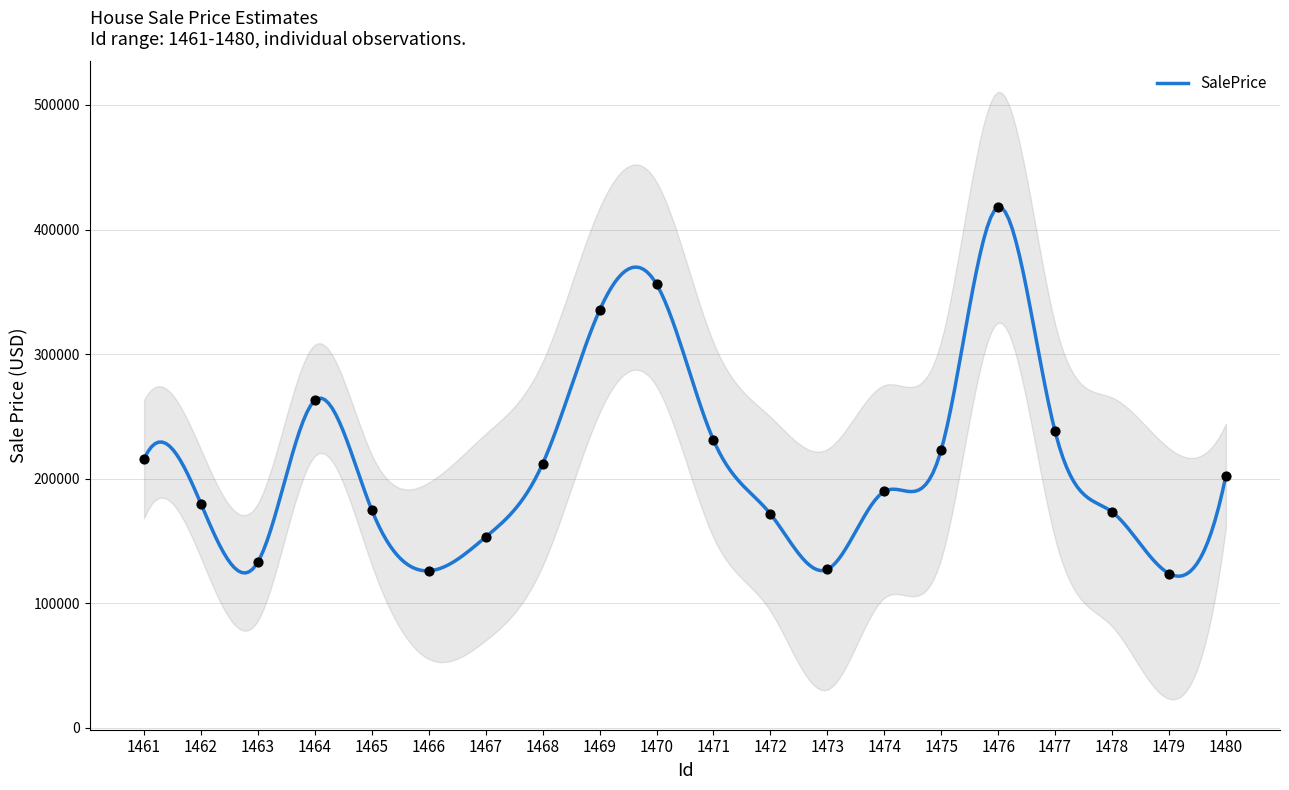

What is the change in value from 1462 to 1468?

+32246.6